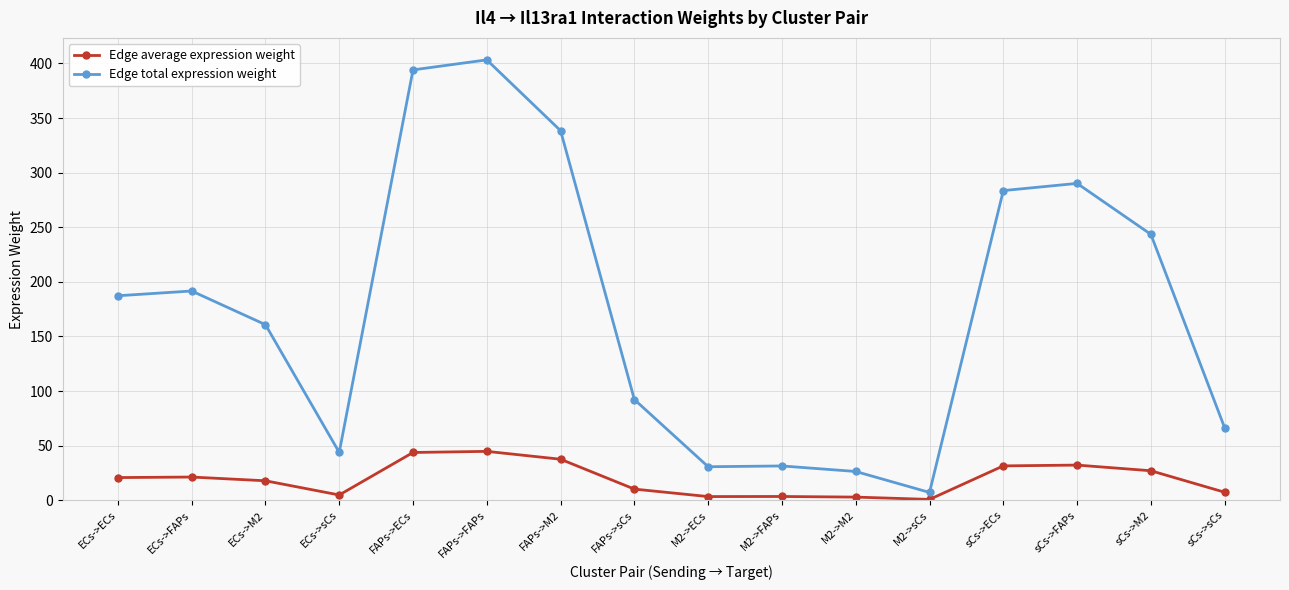

At how many categories does at least one series exceed 84?

10